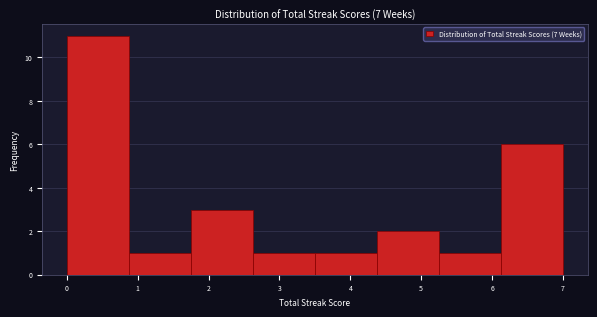

Over which range of the x-axis is the bar tallest?

0.0 to 0.9